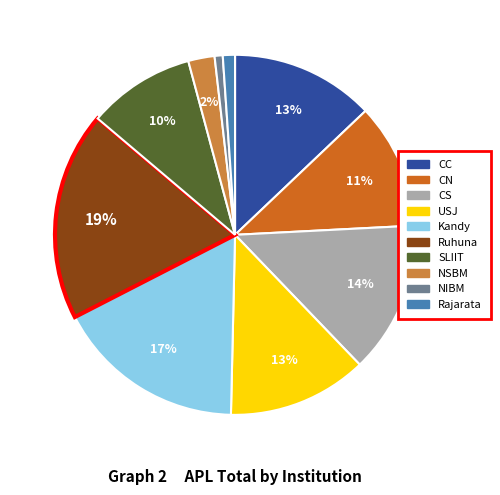

How many segments does this pie chart have?

10